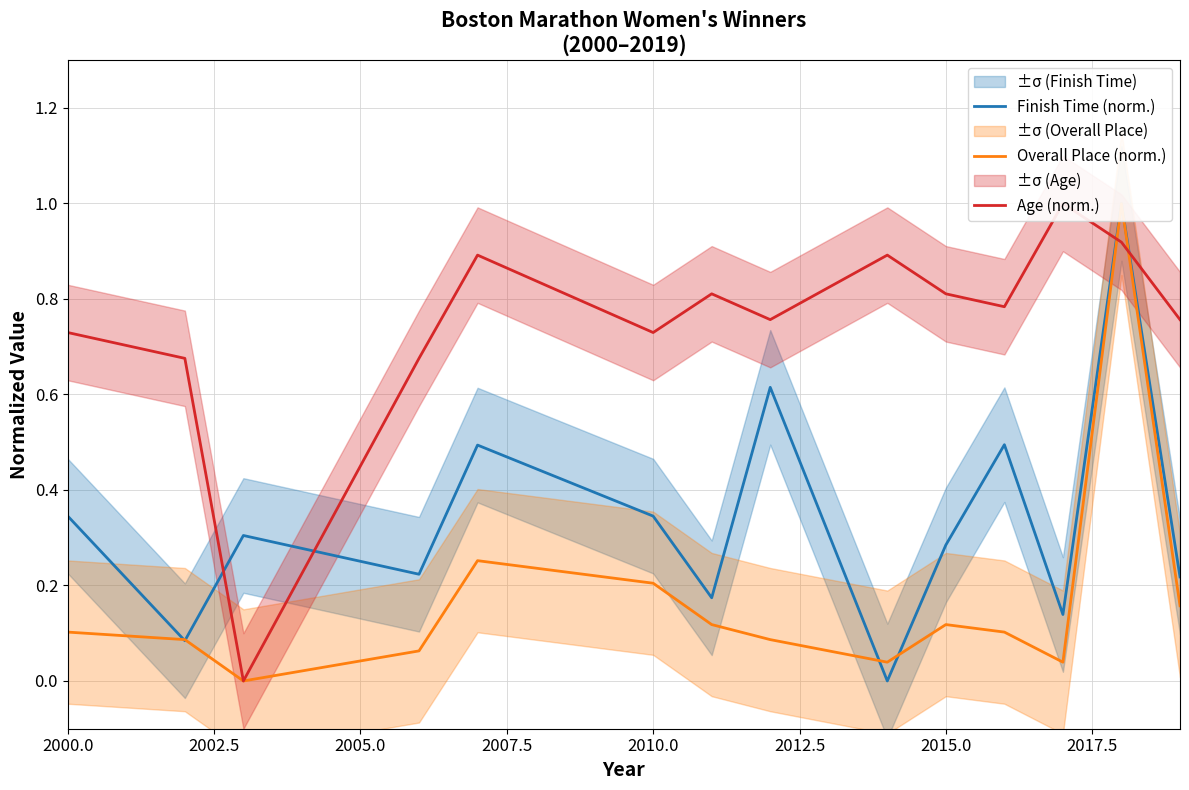

What is the average value of the Age (norm.) series?

0.7